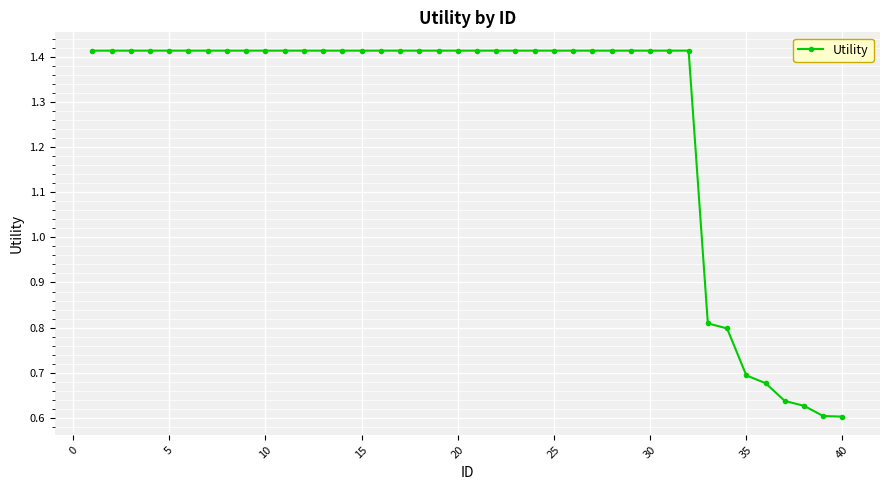

How many data points are less than 1?

8